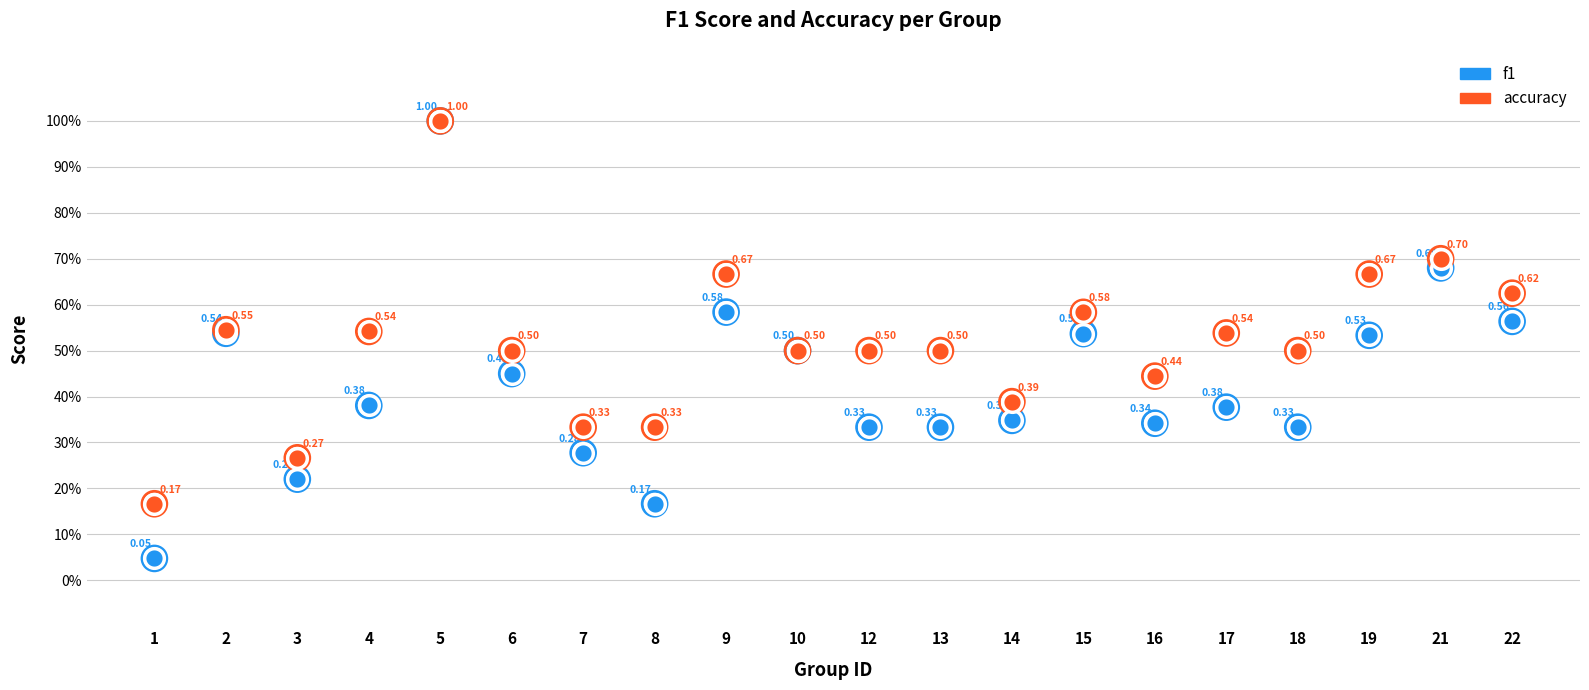

What are all the series names shown in the legend?

f1, accuracy